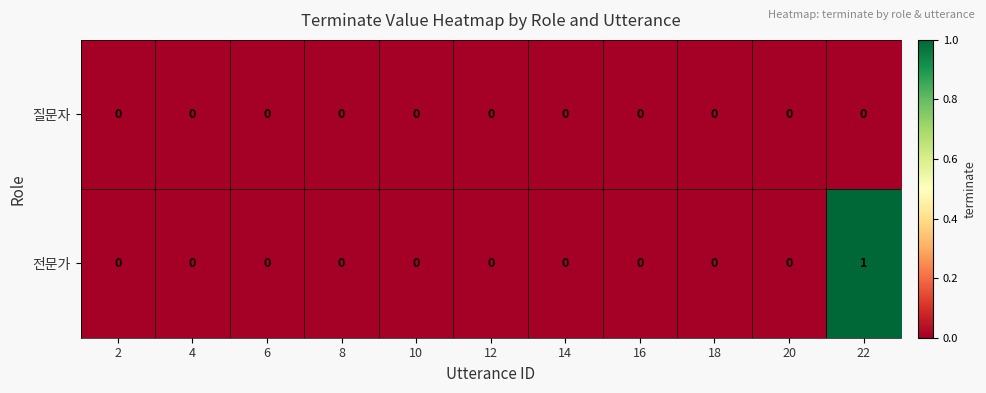

What is the greatest value displayed?

1